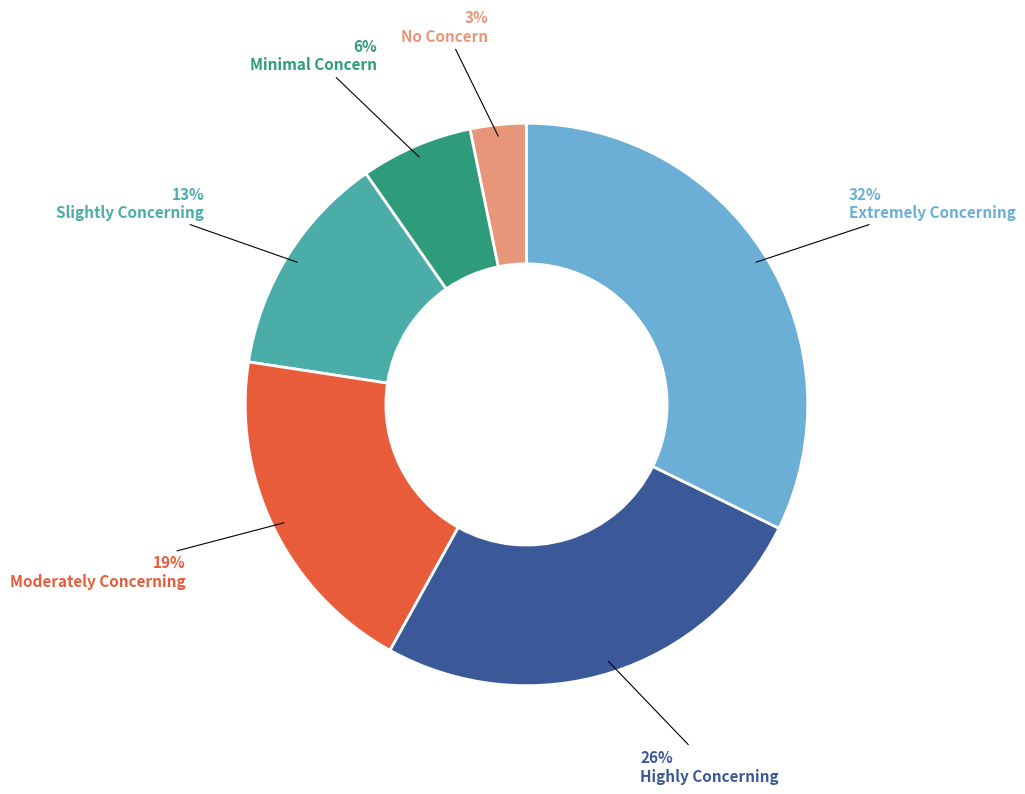

How many slices are in this pie chart?

6